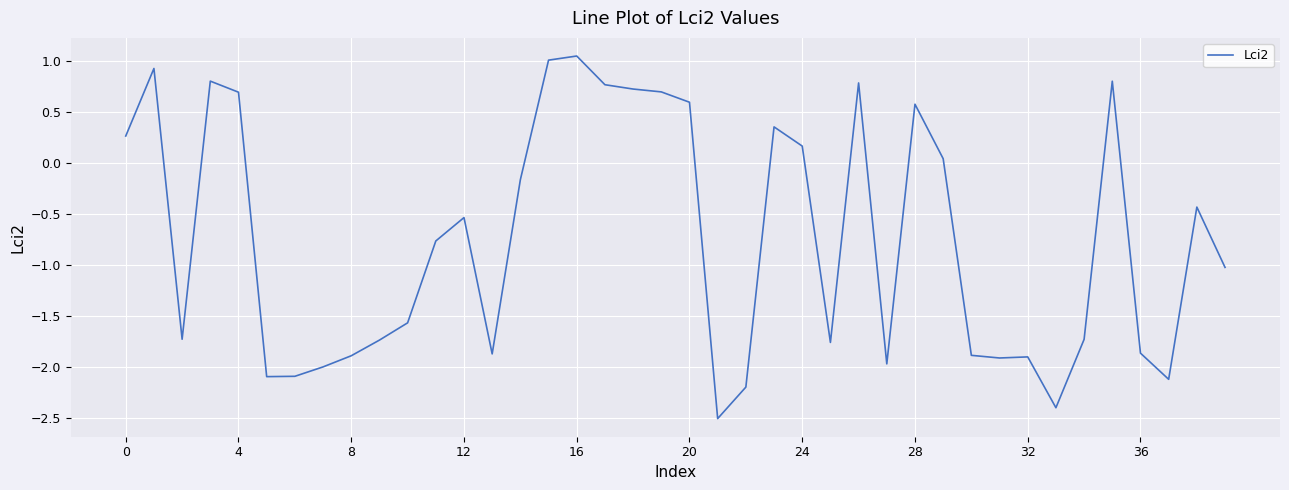

What is the difference between the maximum and minimum values?

3.5